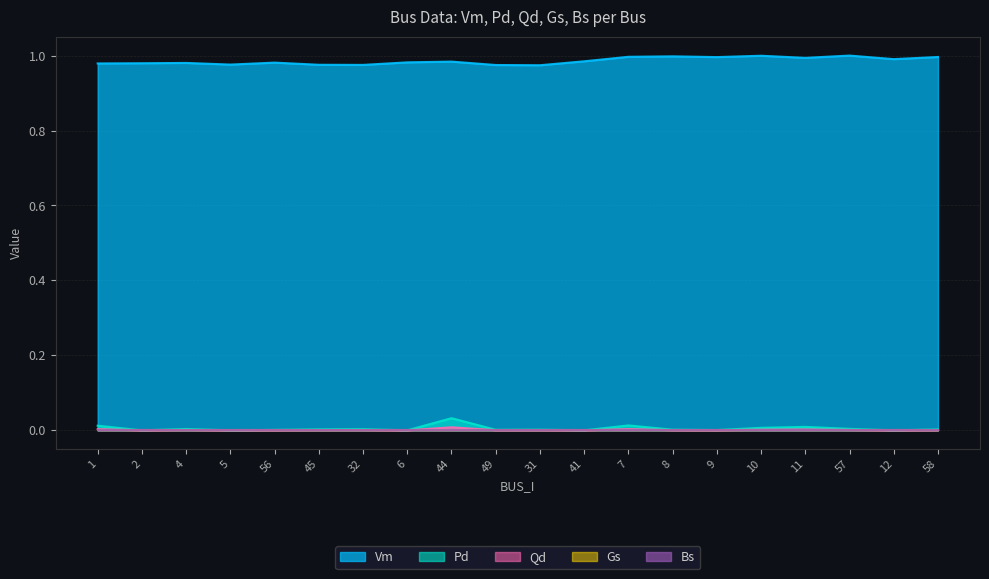

Does the chart have visible grid lines?

Yes